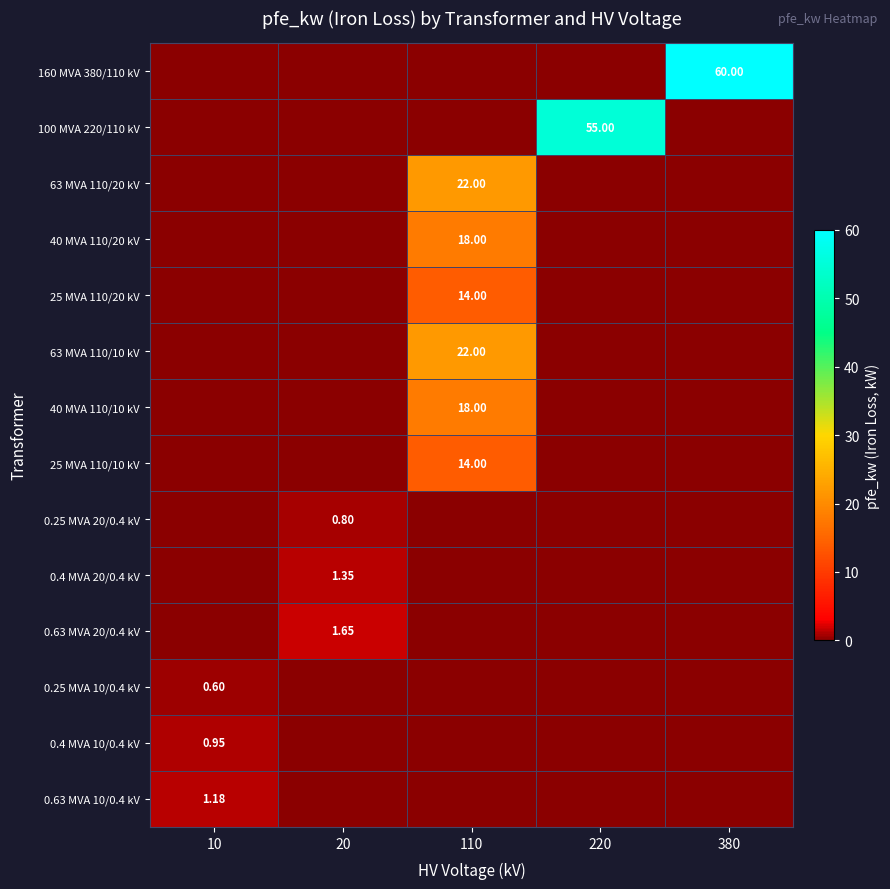

Rank the categories by 160 MVA 380/110 kV value from highest to lowest.

380, 10, 20, 110, 220